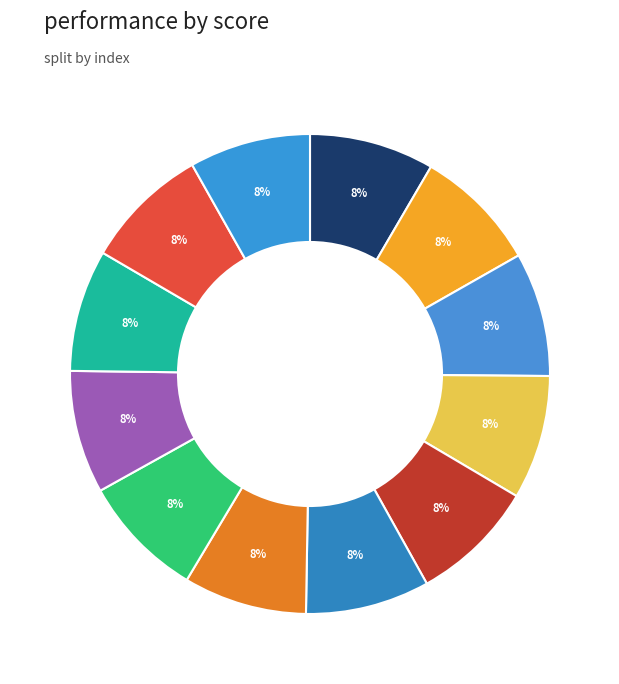

Count the number of slices in the pie.

12